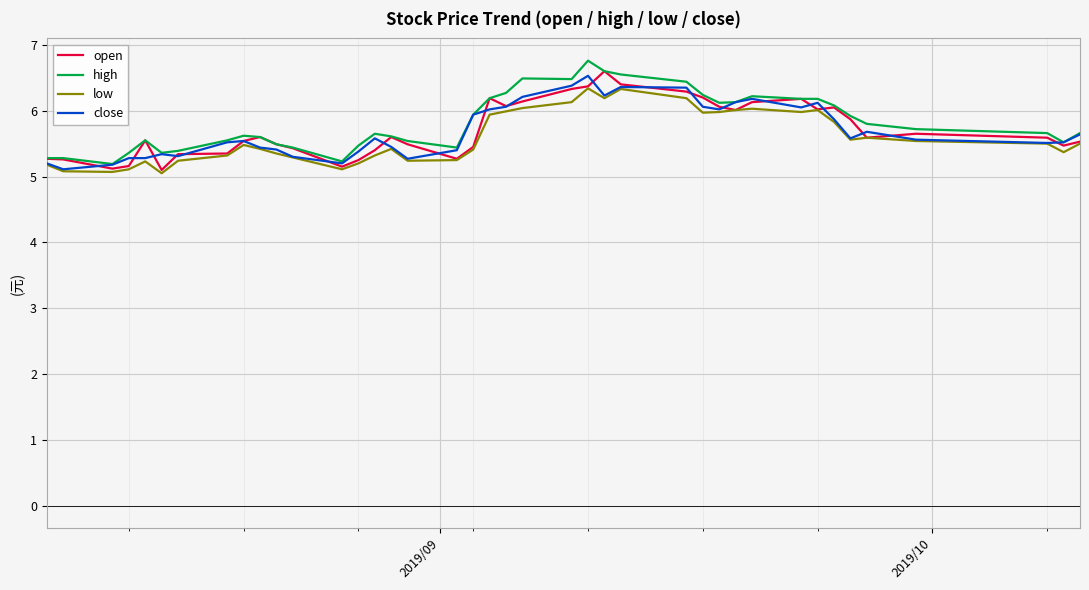

What is the highest value of the close series?

6.5